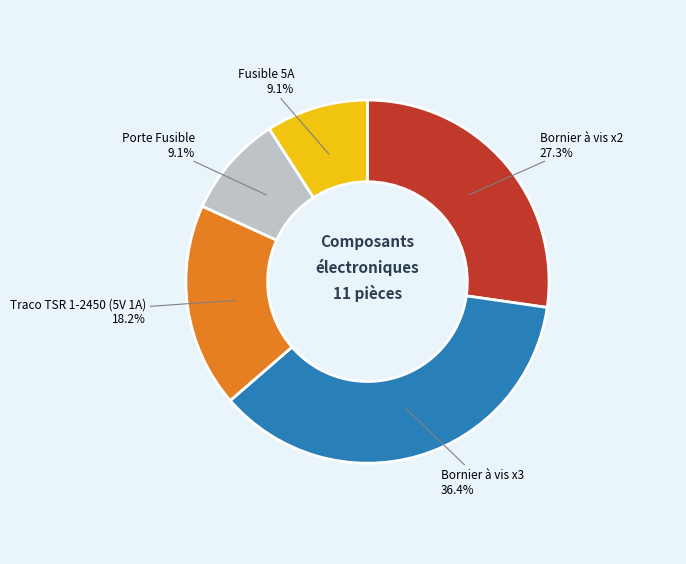

Count the number of slices in the pie.

5